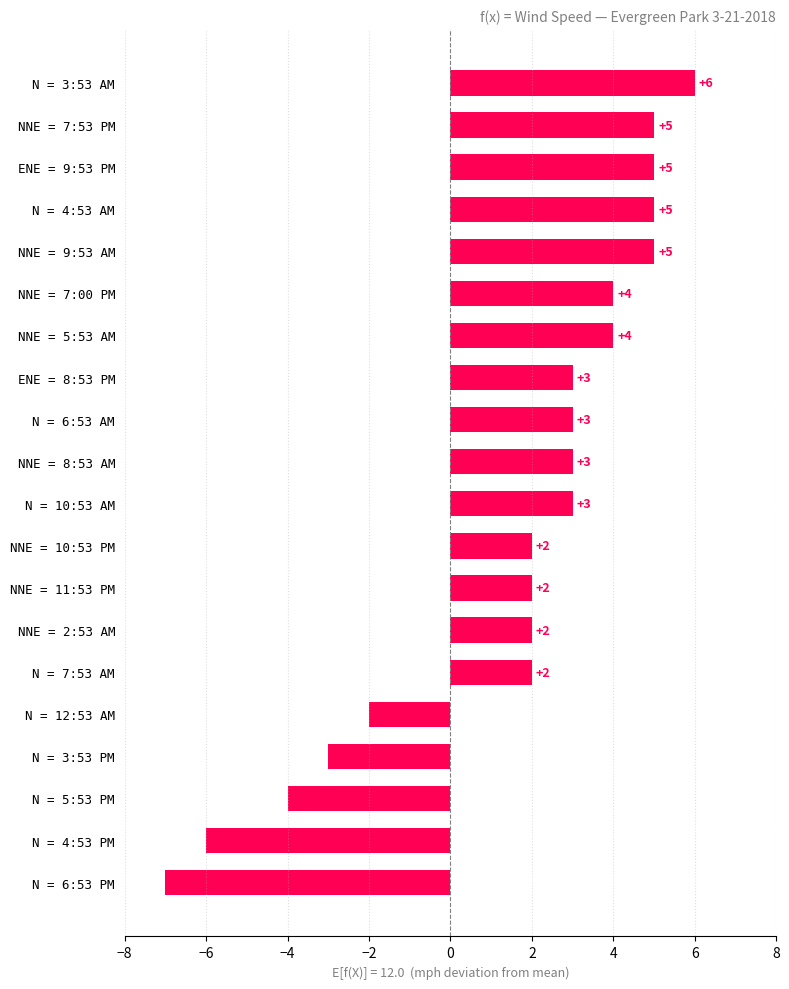

Read the value at ENE = 9:53 PM.

5